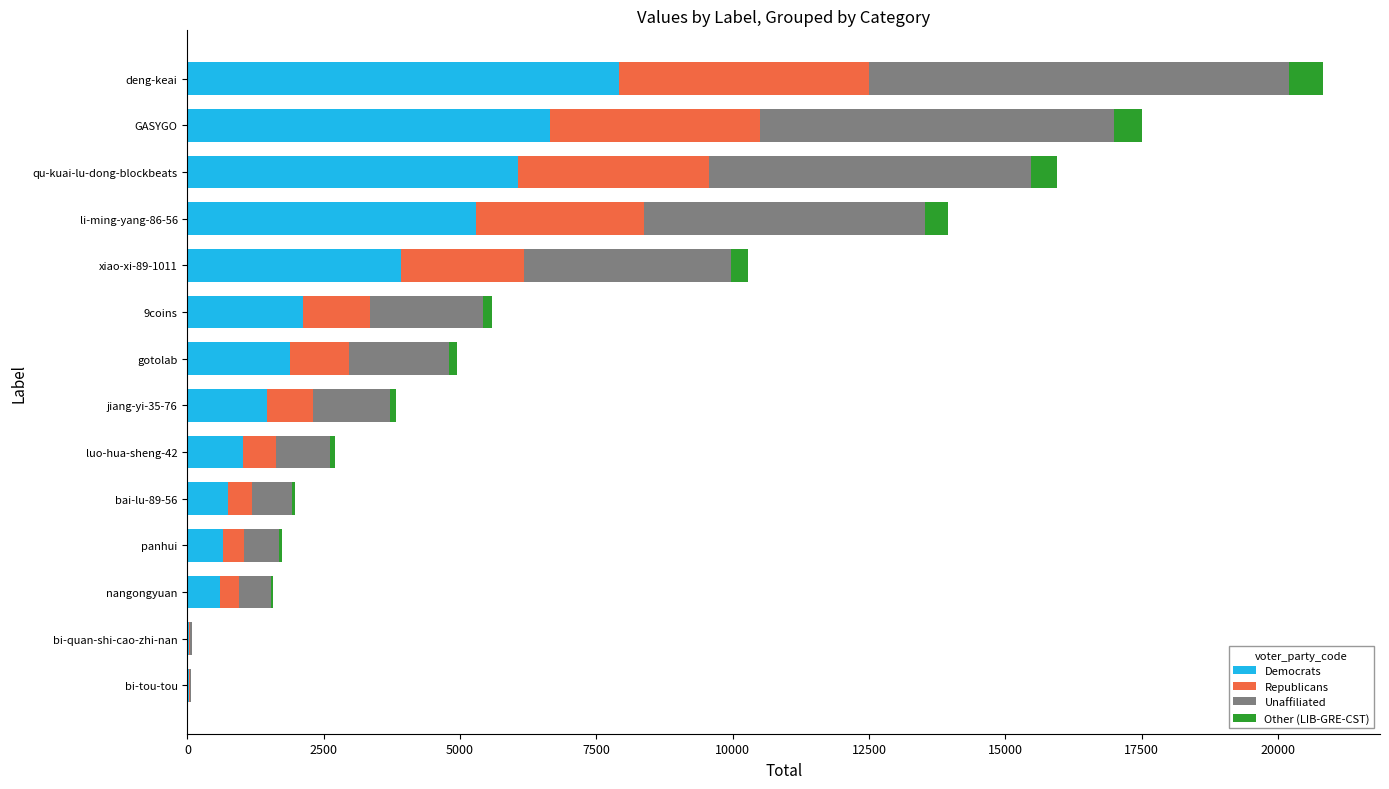

What is the sum of all Democrats values?

38387